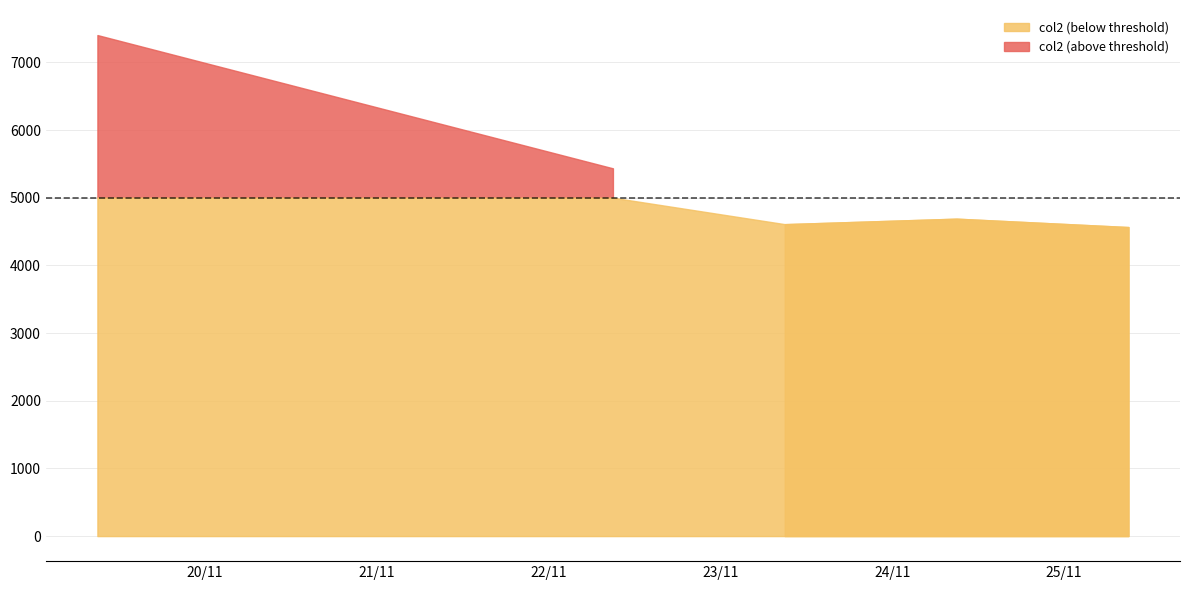

How many interior local valleys (lower than both neighbors) does the data have?

1